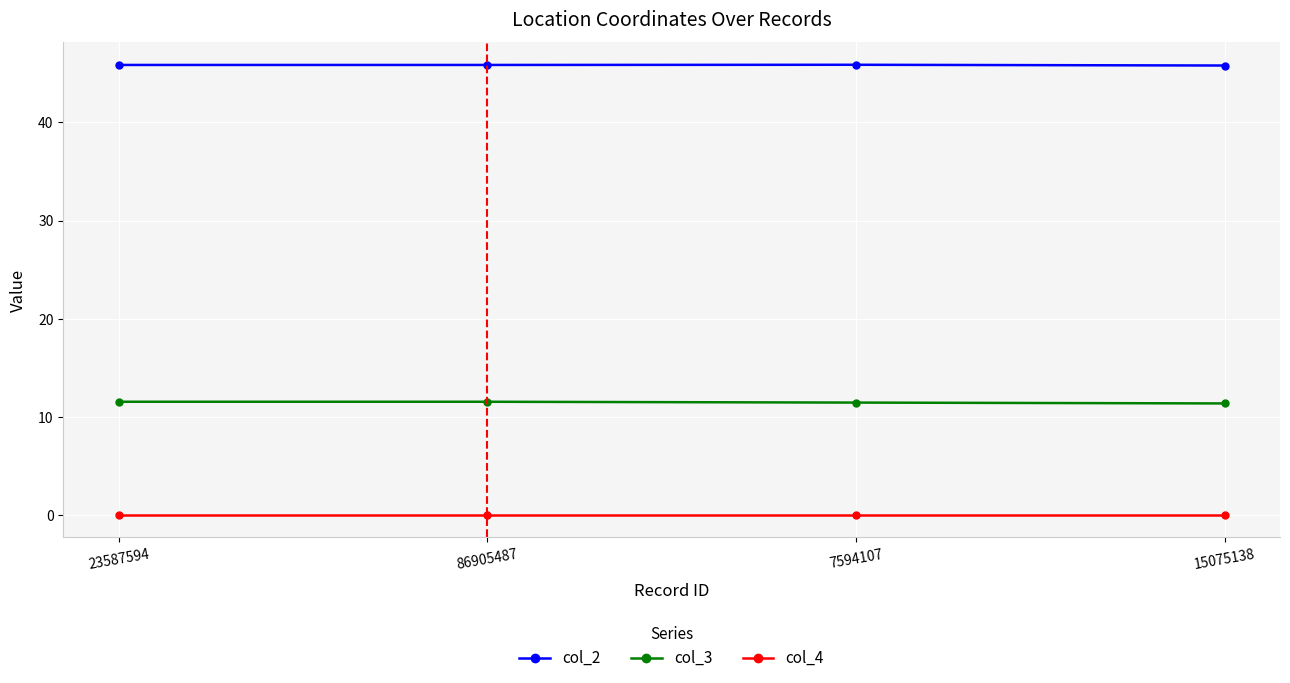

How many lines are shown in the chart?

3